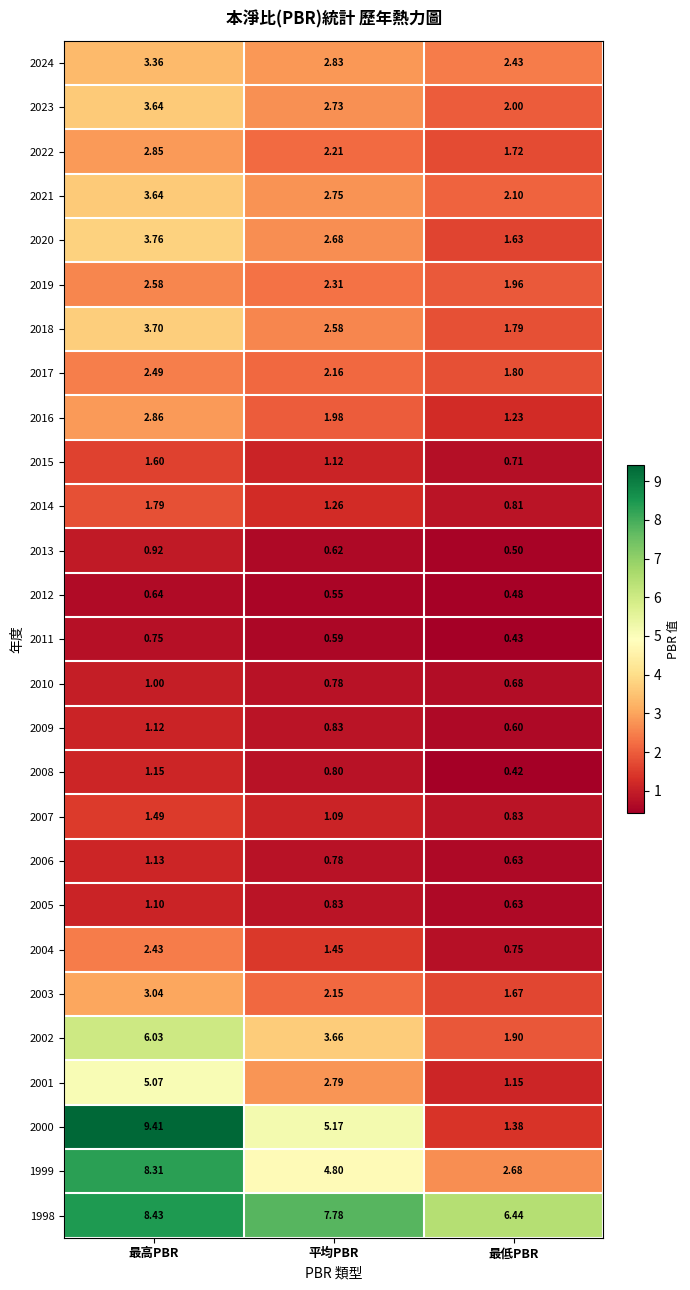

At which label does 2009 reach its minimum?

最低PBR